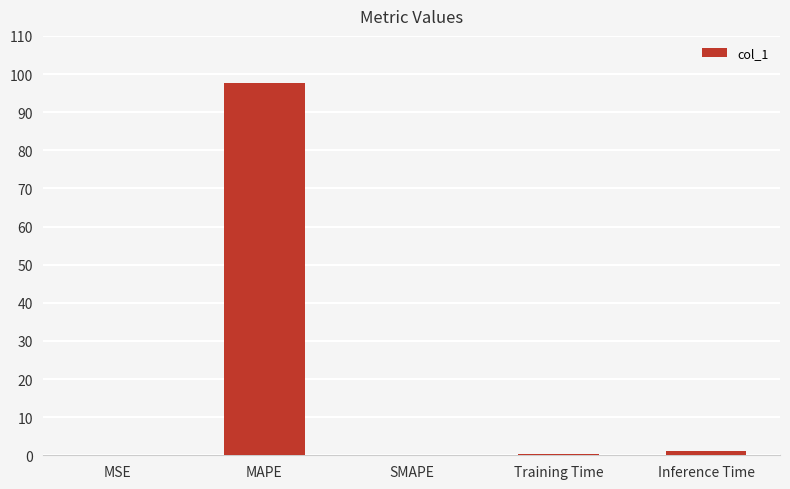

What is the change in value from Training Time to Inference Time?

+0.8